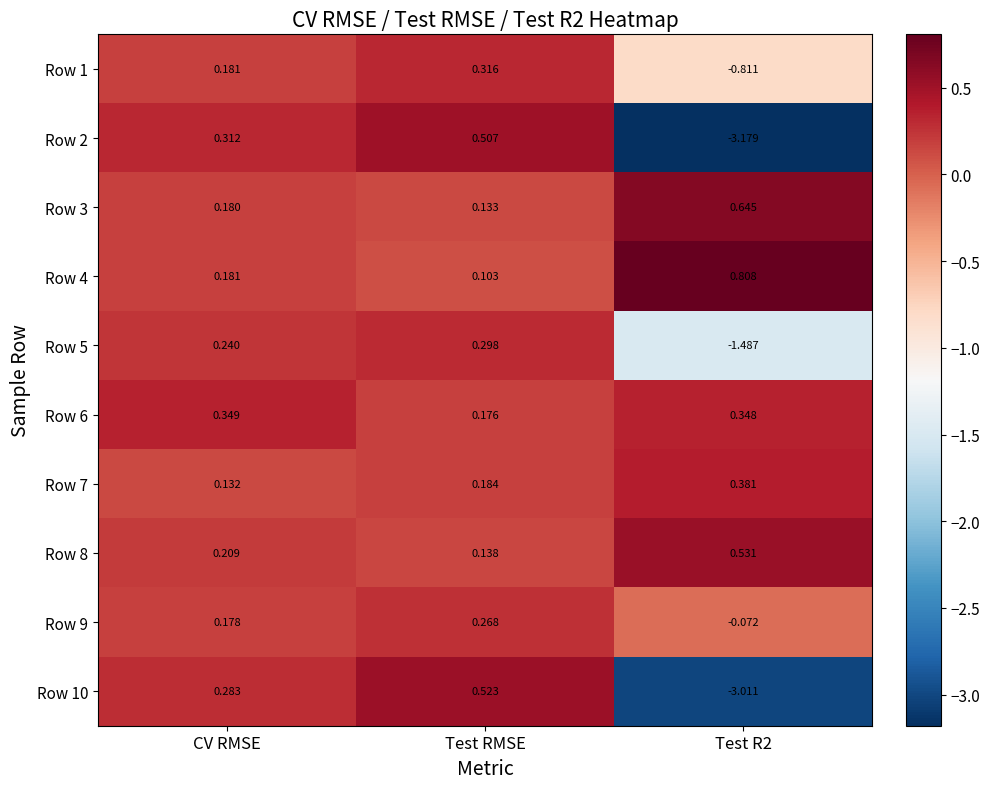

How many negative values does the Row 10 series have?

1